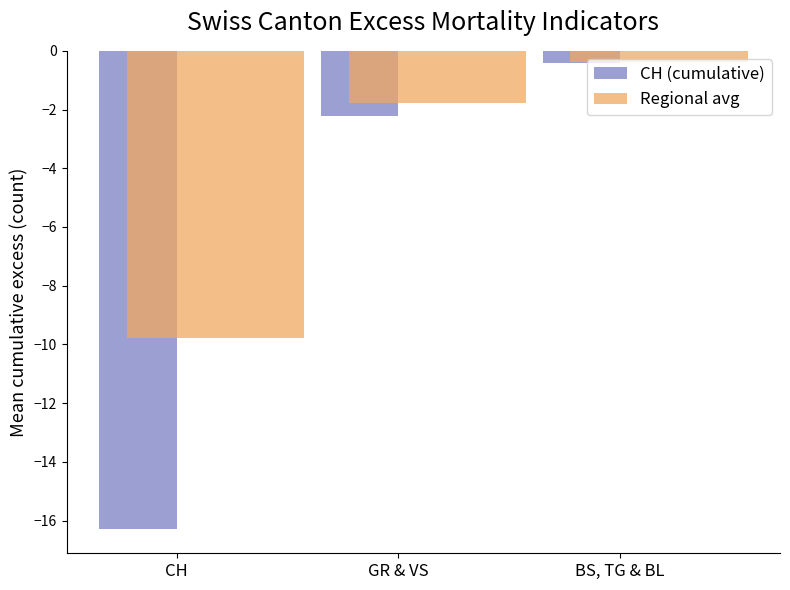

What is the spread (max minus min) of values at GR & VS?

0.4